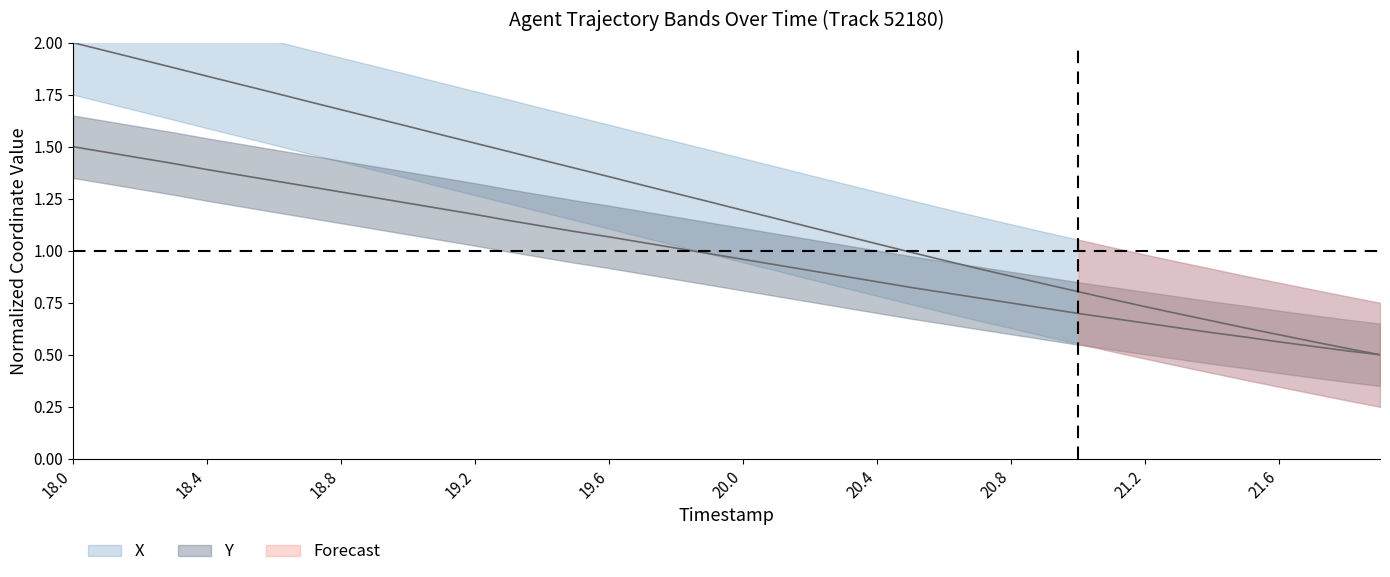

True or false: X and TIMESTAMP intersect in this chart.

False